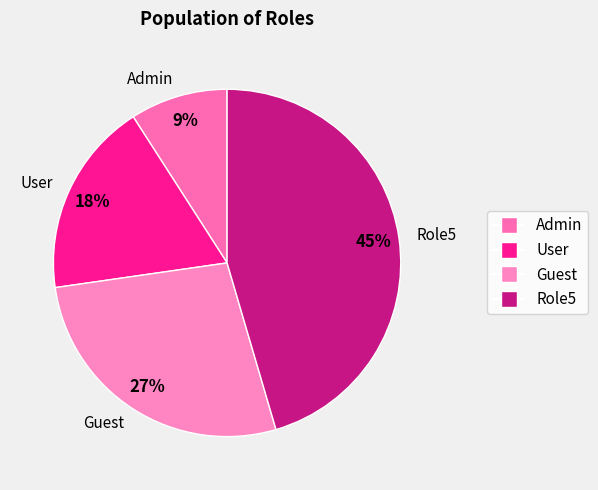

True or false: Guest accounts for 14% of the total.

False